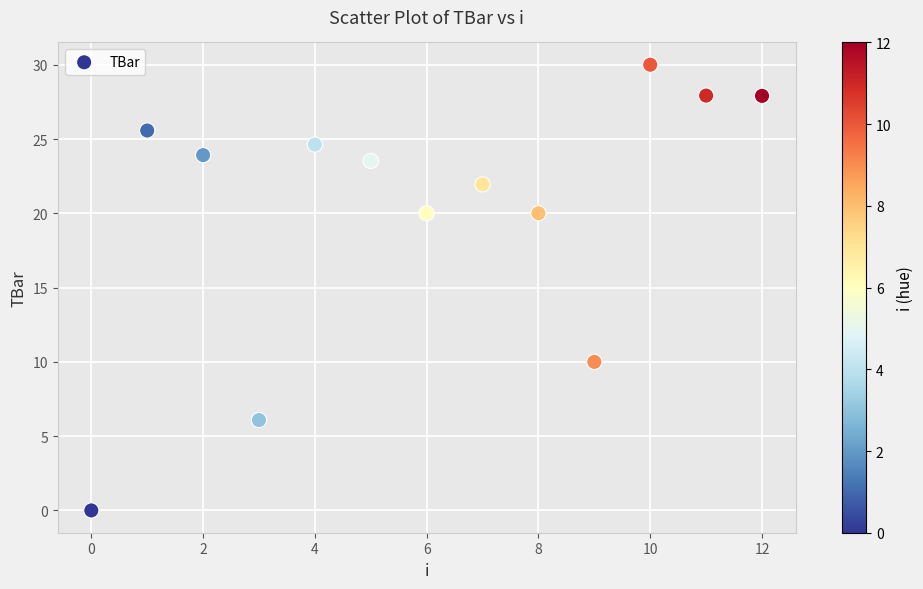

What is the range of Y values (max minus min)?

30.0